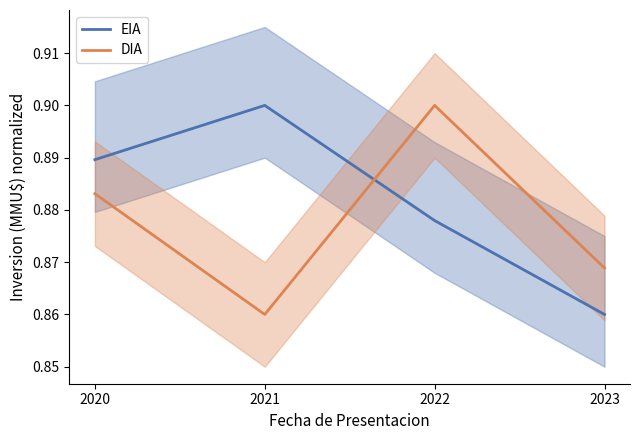

Reading right to left, what are all the values shown in this chart?

EIA: 0.9	0.9	0.9	0.9
DIA: 0.9	0.9	0.9	0.9